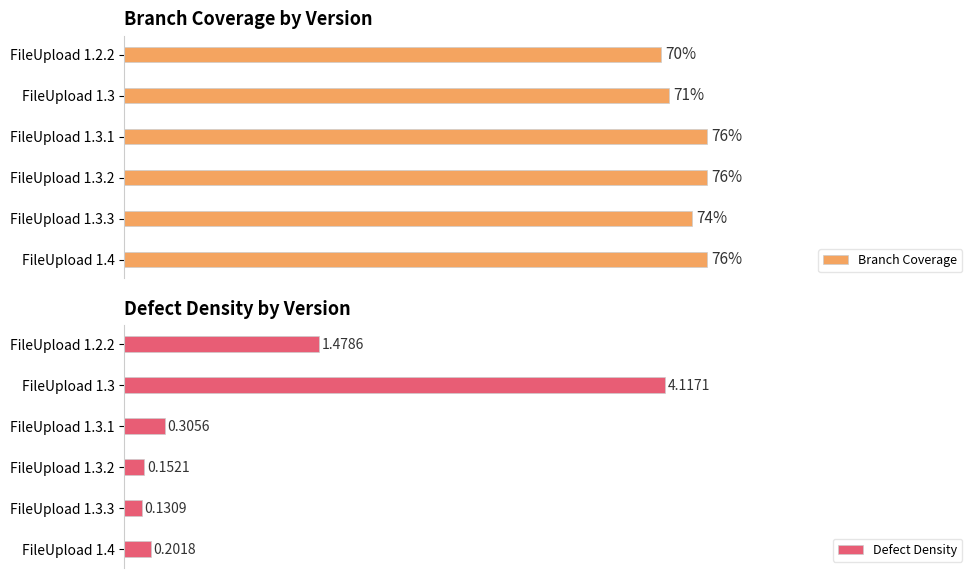

What is the average value of the Branch Coverage series?

73.8